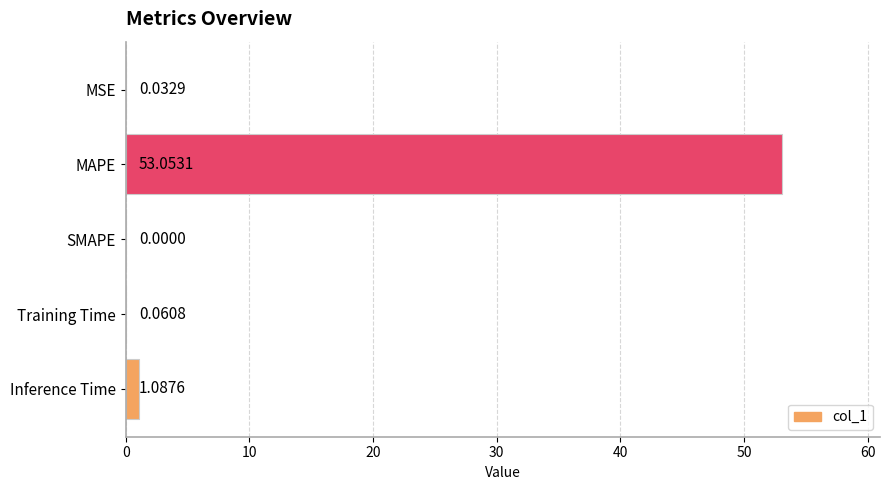

At which label is the value closest to 26?

Inference Time